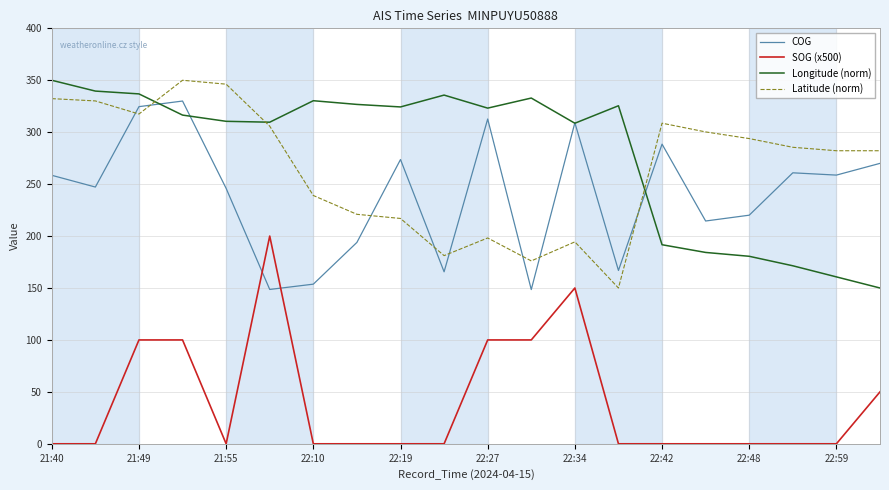

What is the average value of the SOG (x500) series?

40.0